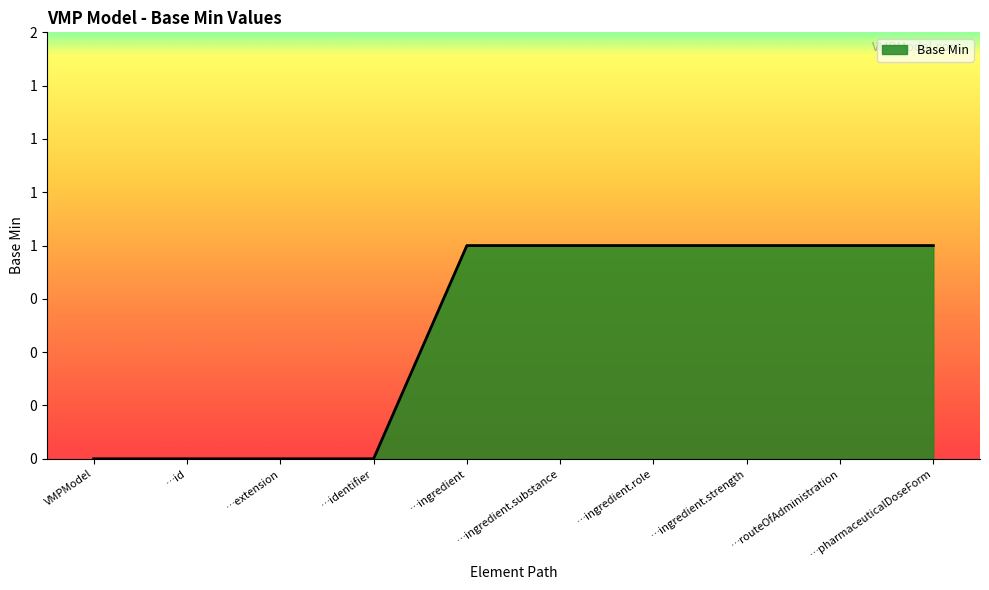

What is the value of the 5th point from the left?

1